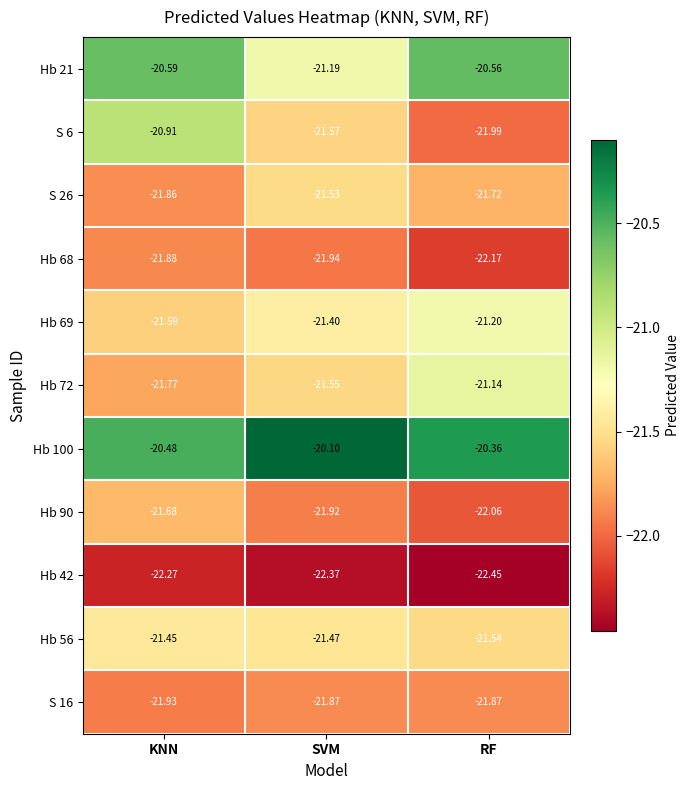

Which category has the highest value in the Hb 100 series?

SVM